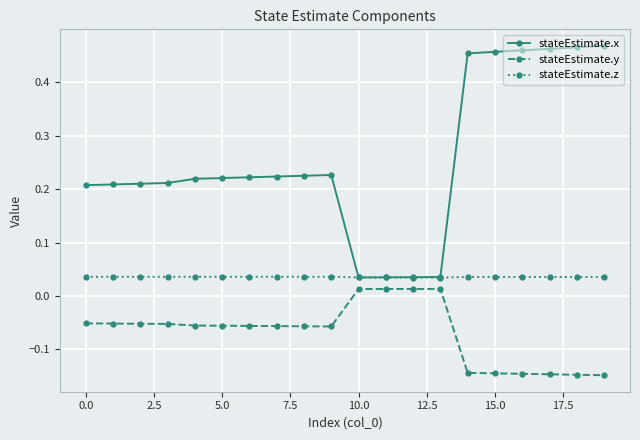

True or false: stateEstimate.z has more than 0 points higher than both neighbors.

True